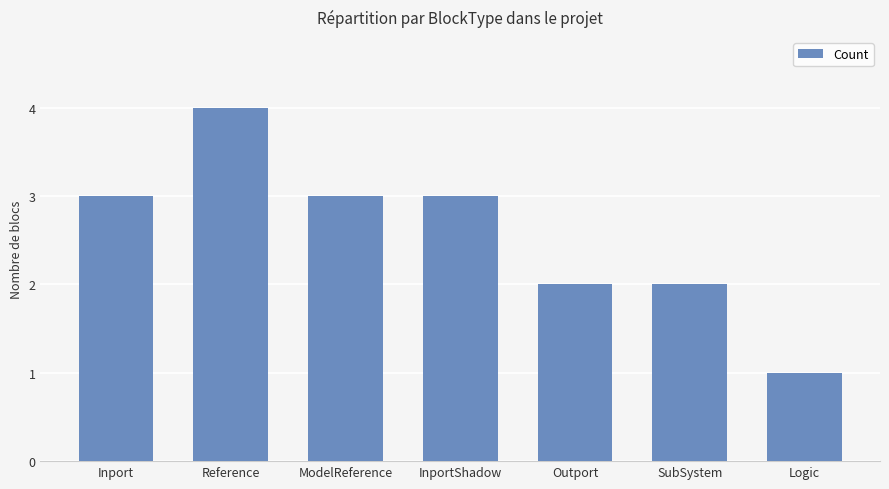

How many data points are less than 3?

3